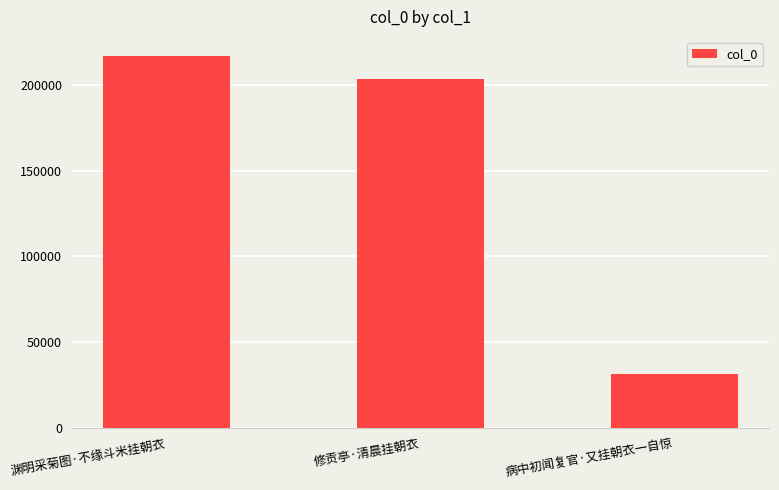

What is the label of the 2nd bar from the left?

修贡亭·清晨挂朝衣